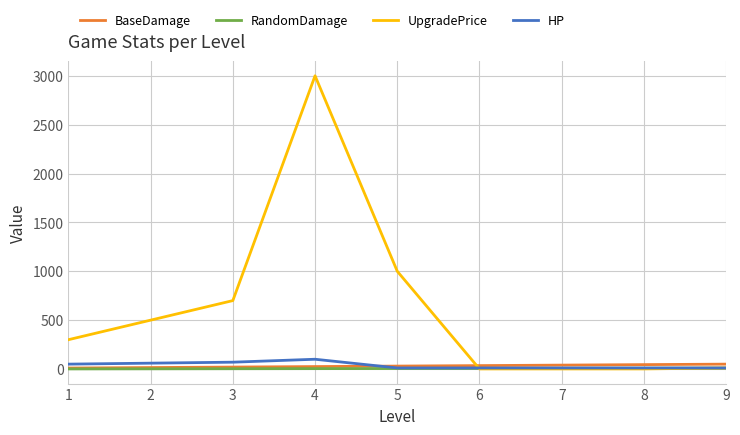

How many categories are shown in the chart?

9